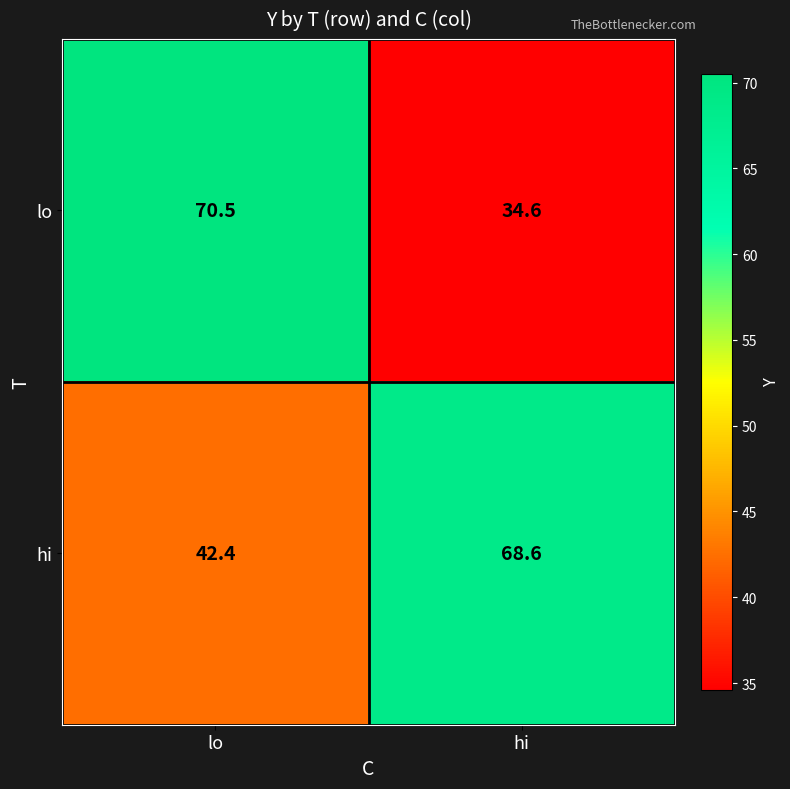

What is the difference between the maximum and minimum values in the lo series?

35.9